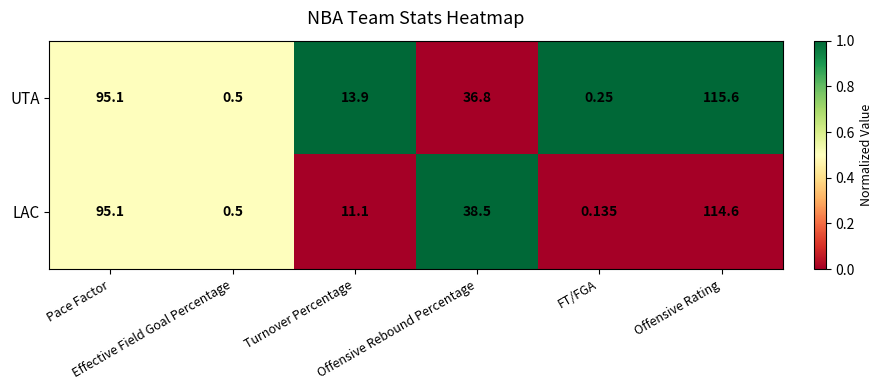

Count the number of categories in the chart.

6